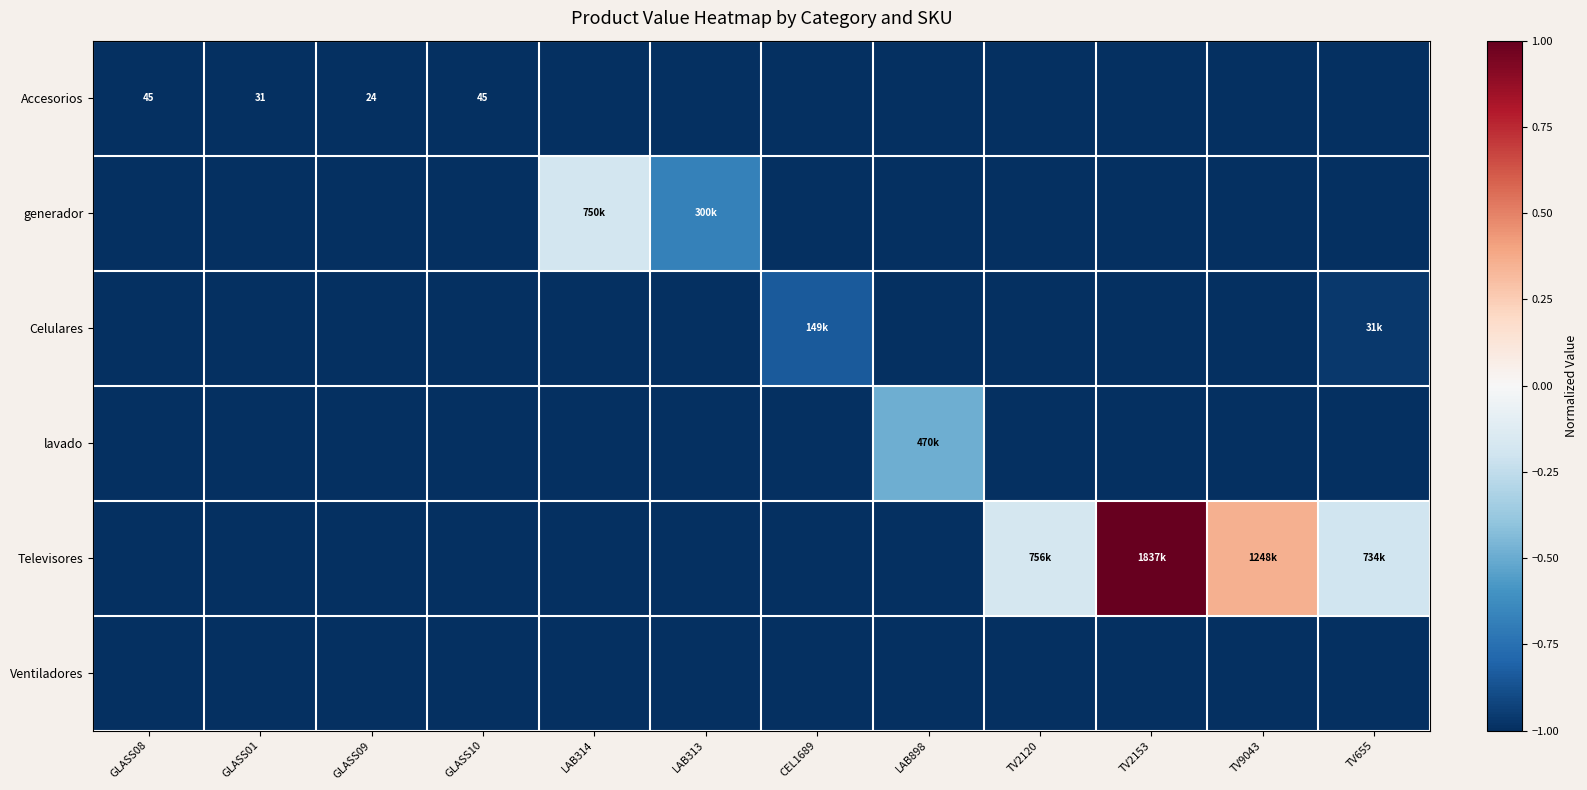

At which label does Accesorios reach its peak?

GLASS08